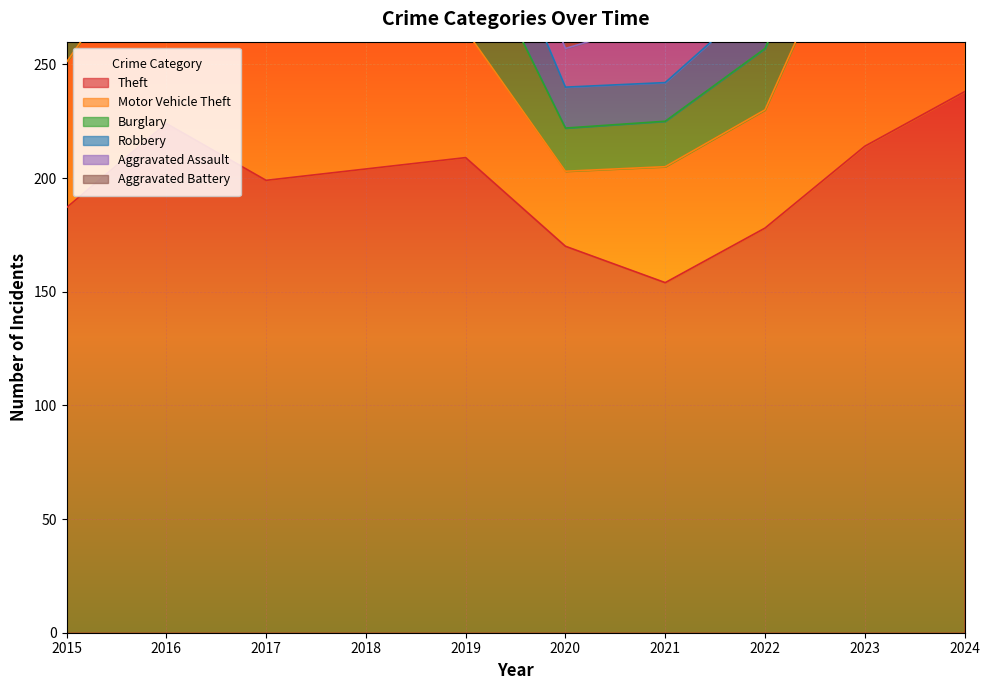

True or false: Theft and Robbery intersect in this chart.

False